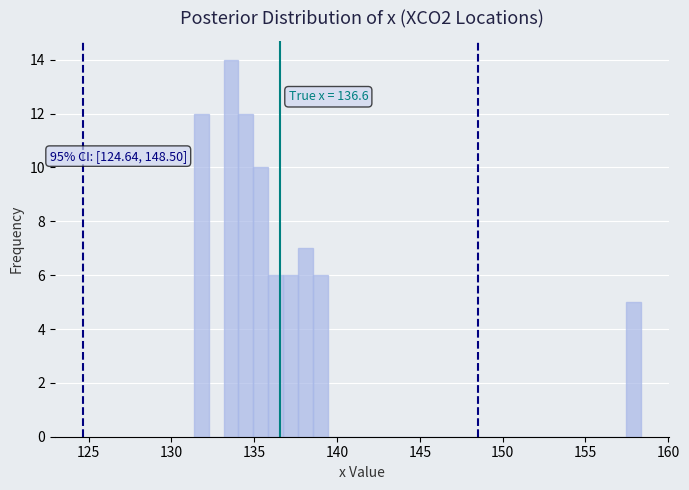

Read against the x-axis, roughly where is the centre of the tallest bar?

133.5